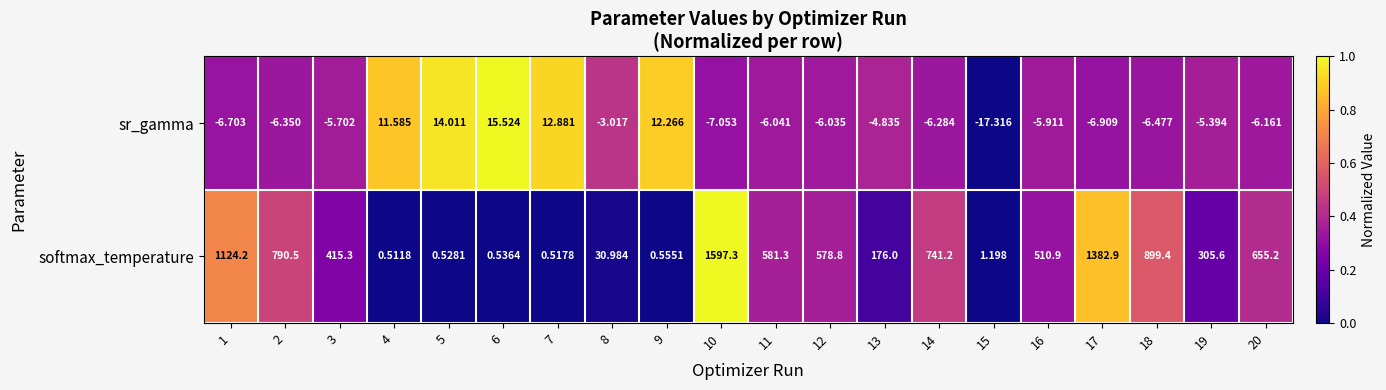

What is the greatest value displayed?

1597.3